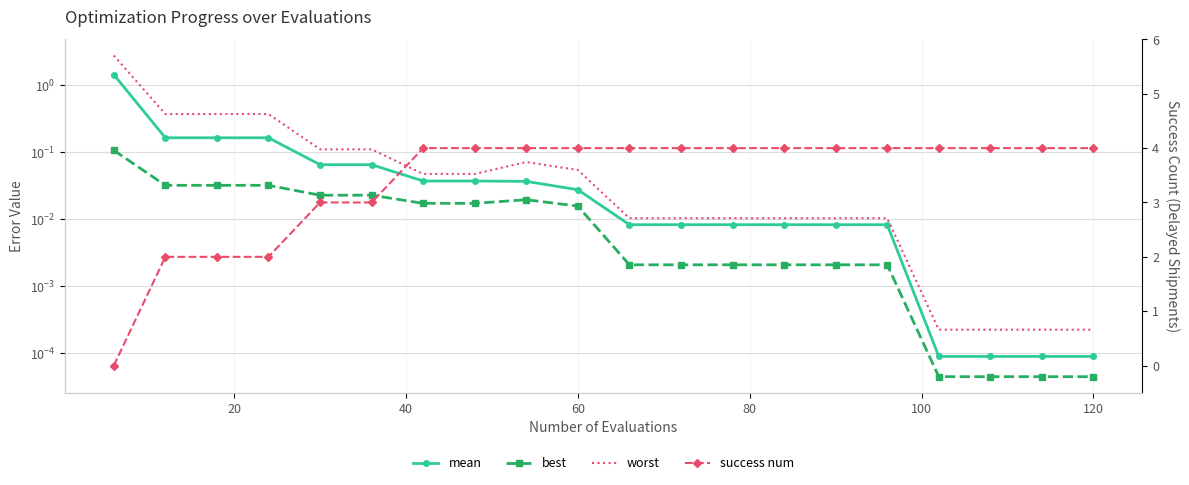

At which label does success num reach its peak?

120